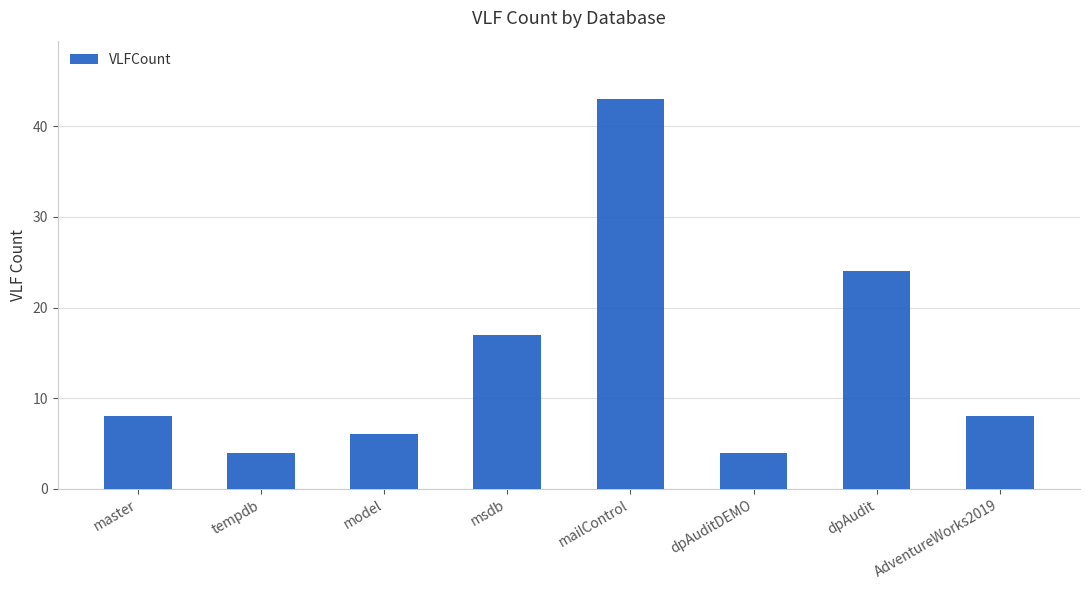

At which label is the value closest to 23?

dpAudit